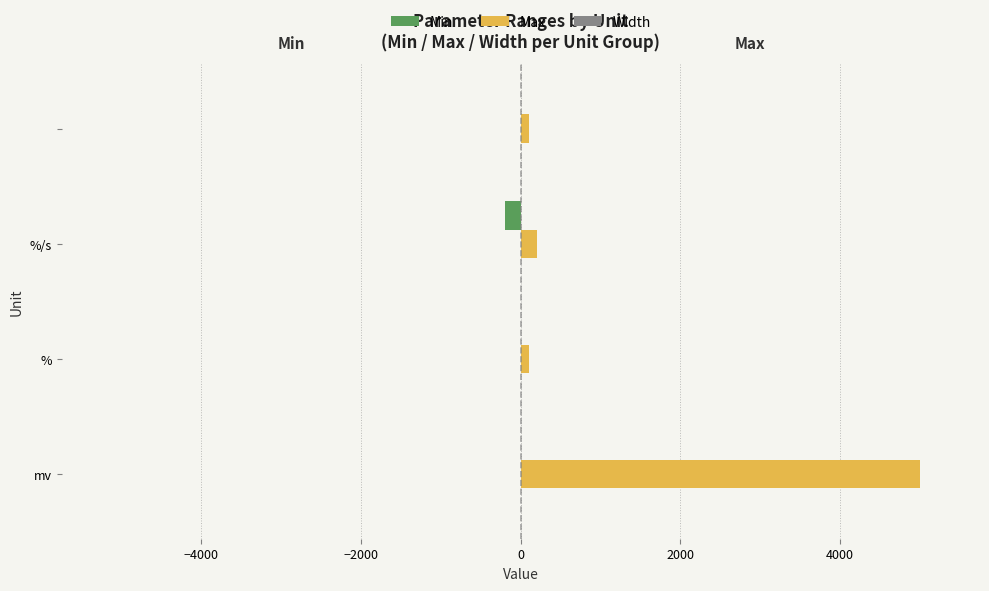

What is the sum of all Min values?

-200.0